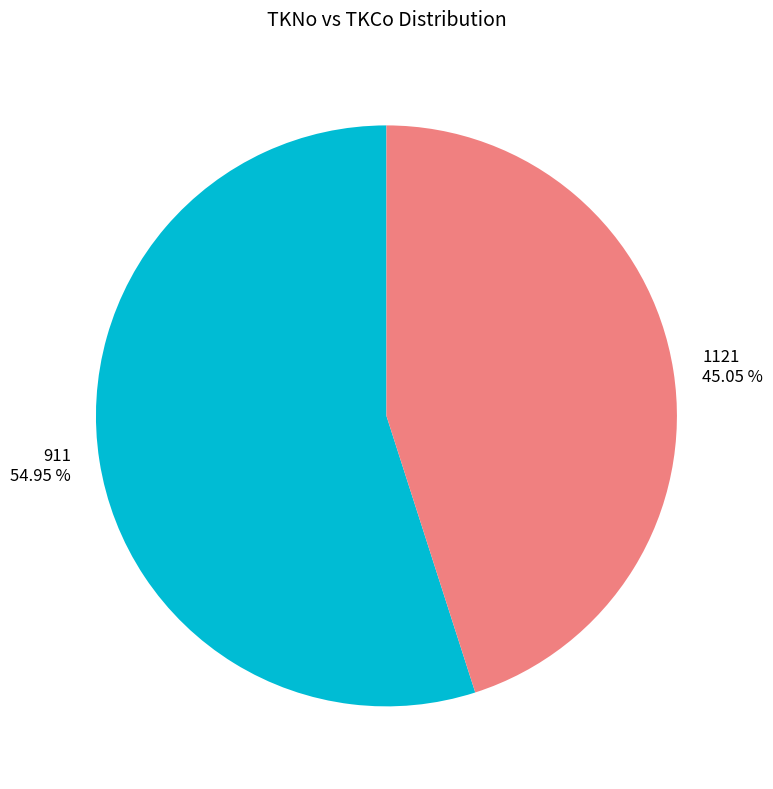

To the nearest percent, what percentage of the pie is 1121?

45%